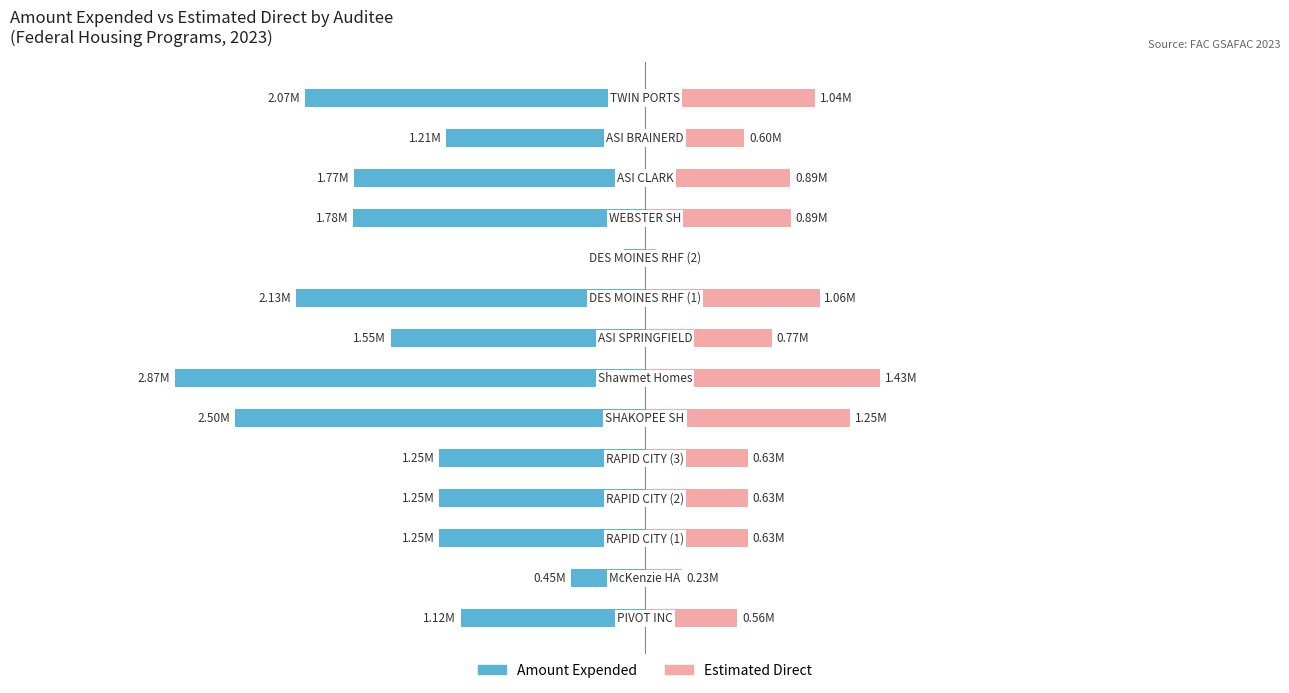

The Estimated Direct series shows 226000 at 1. True or false?

True